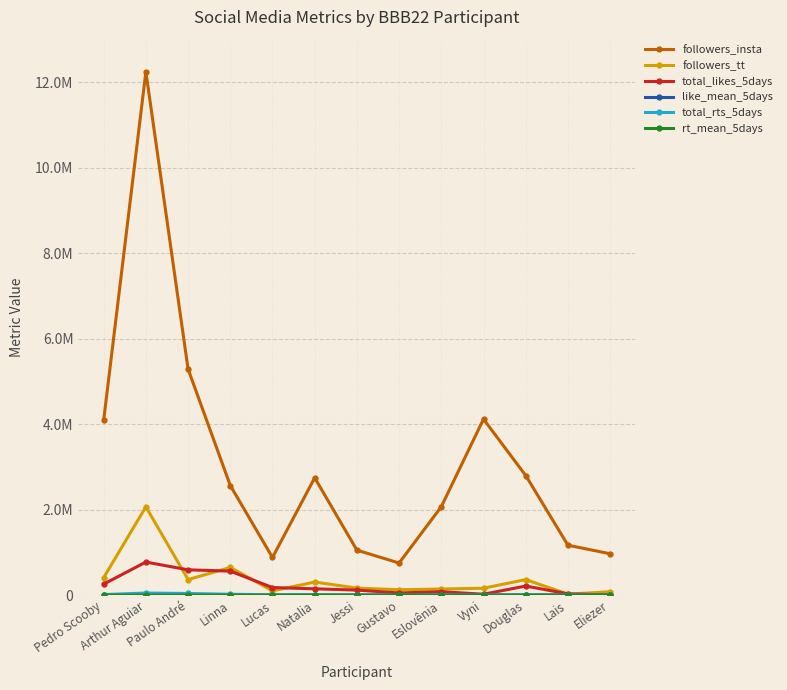

Where does the total_likes_5days series first go above 148287?

Pedro Scooby